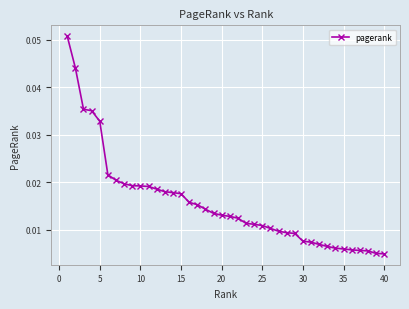

Count the values in the range 0 to 1.

40